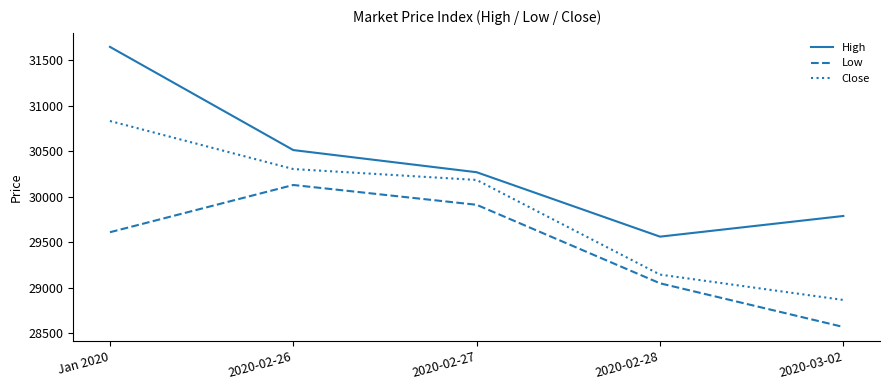

At 2020-02-27, list the series in order from smallest to largest.

Low, Close, High